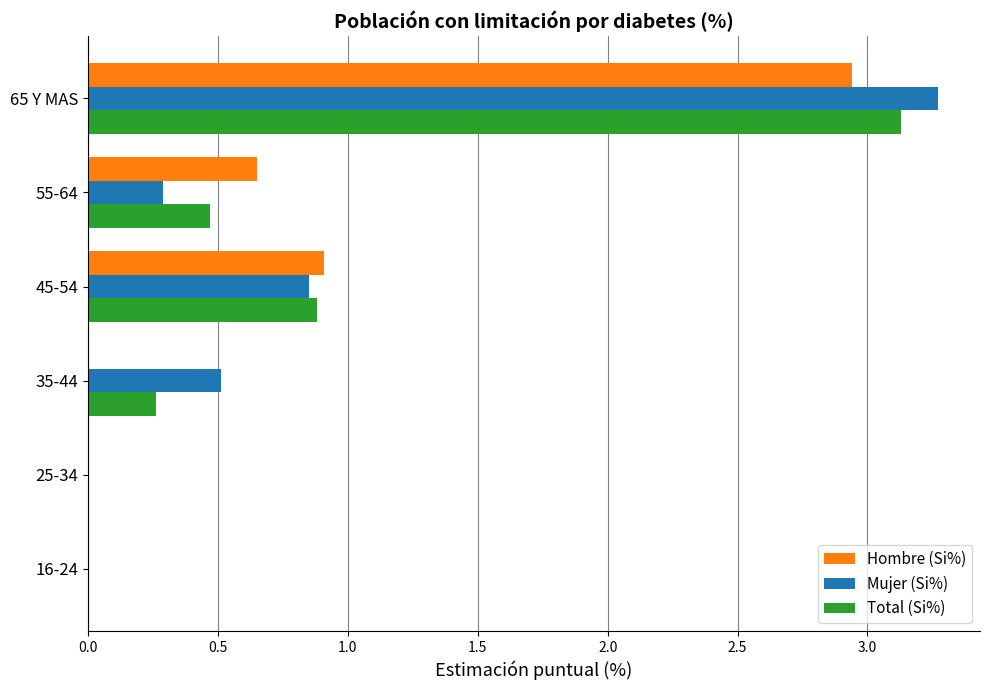

What are all the series names shown in the legend?

Hombre (Si%), Mujer (Si%), Total (Si%)